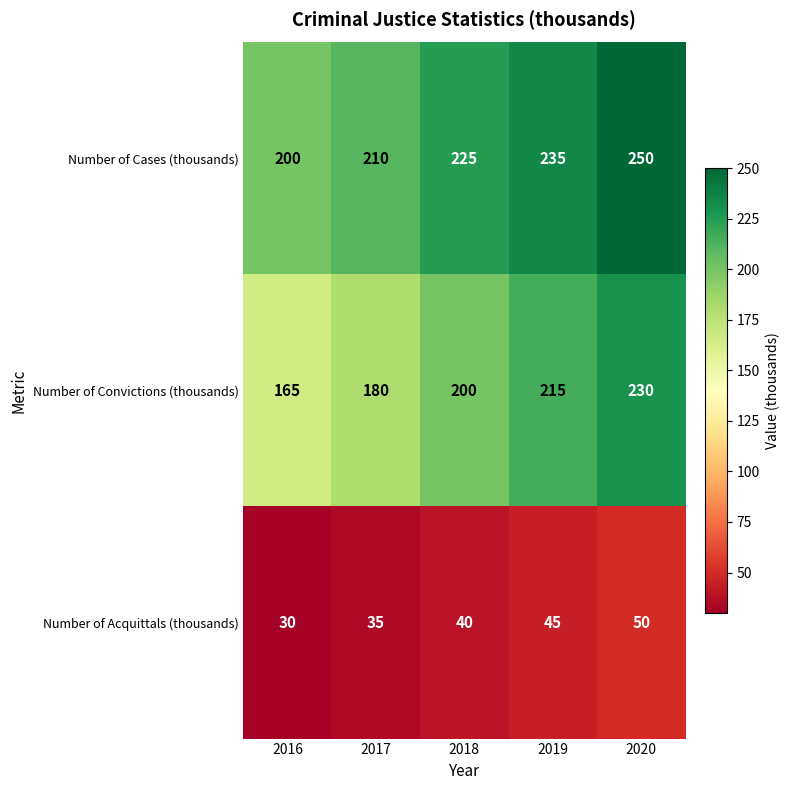

List the series in order of their peak value, highest first.

Number of Cases (thousands), Number of Convictions (thousands), Number of Acquittals (thousands)